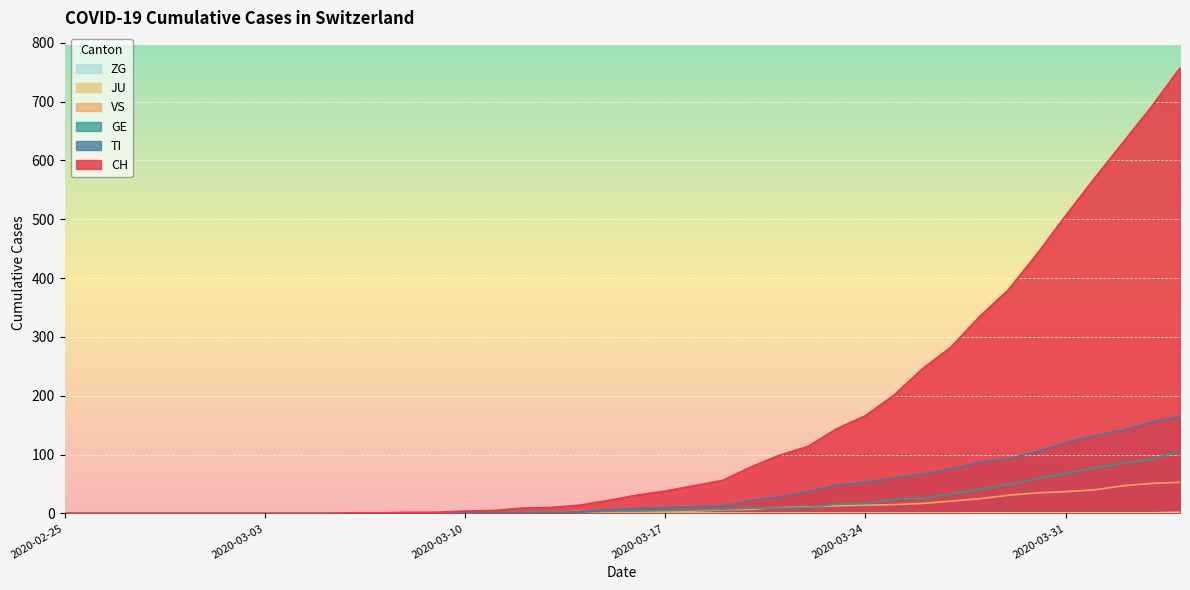

True or false: GE has more than 2 interior local peaks.

False